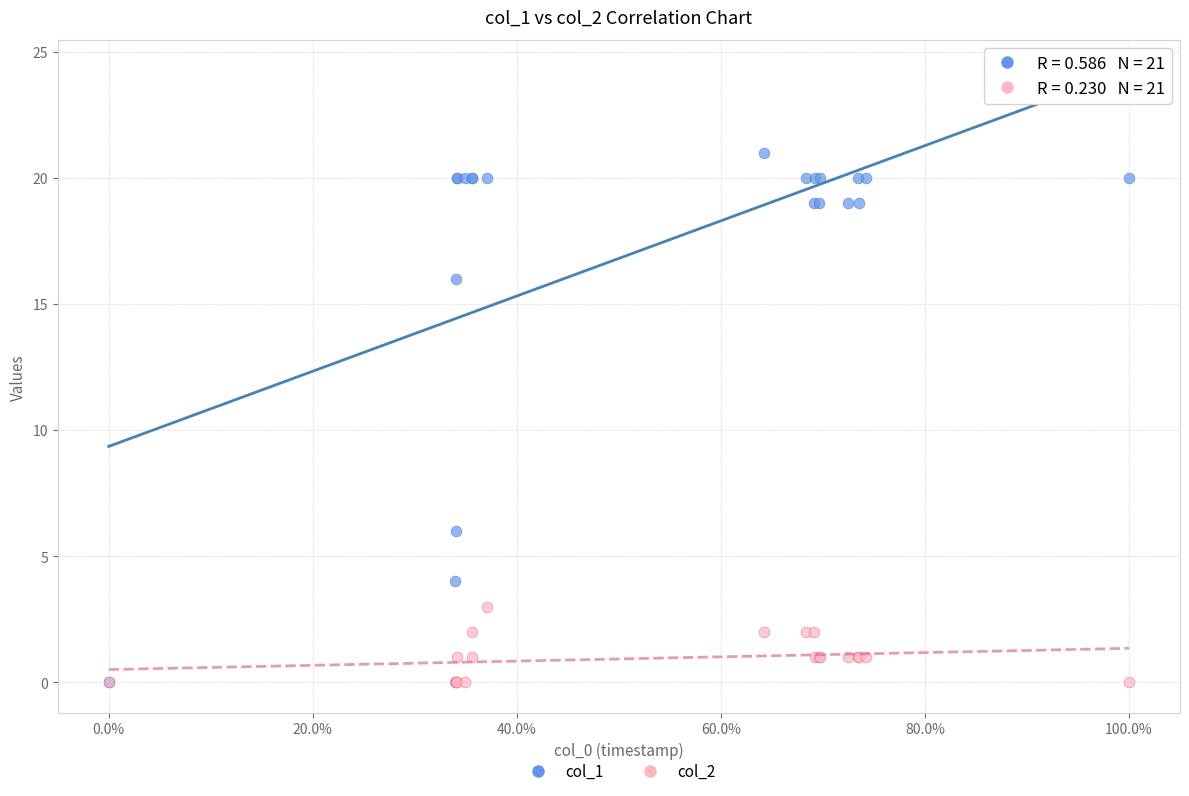

Which series has the widest spread of Y values?

col_1